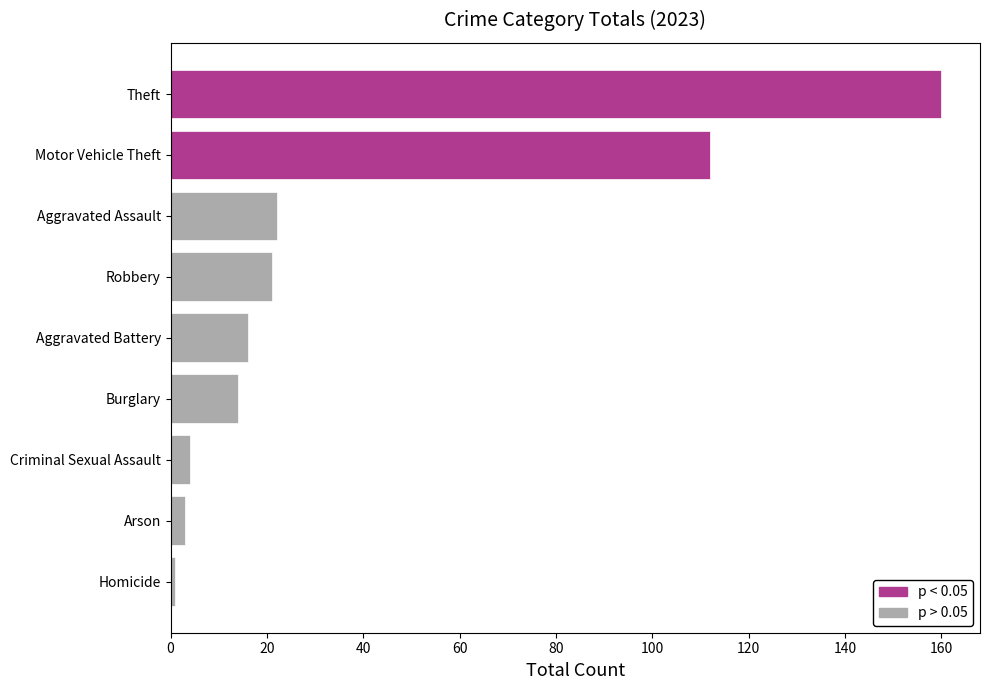

Does the chart contain stacked bars?

No